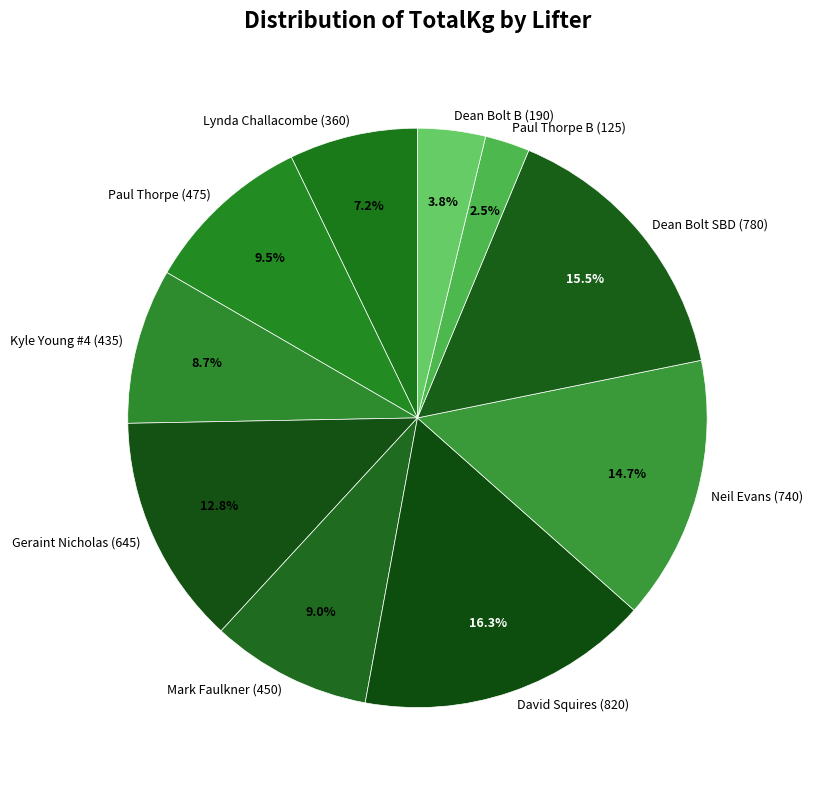

How many segments does this pie chart have?

10